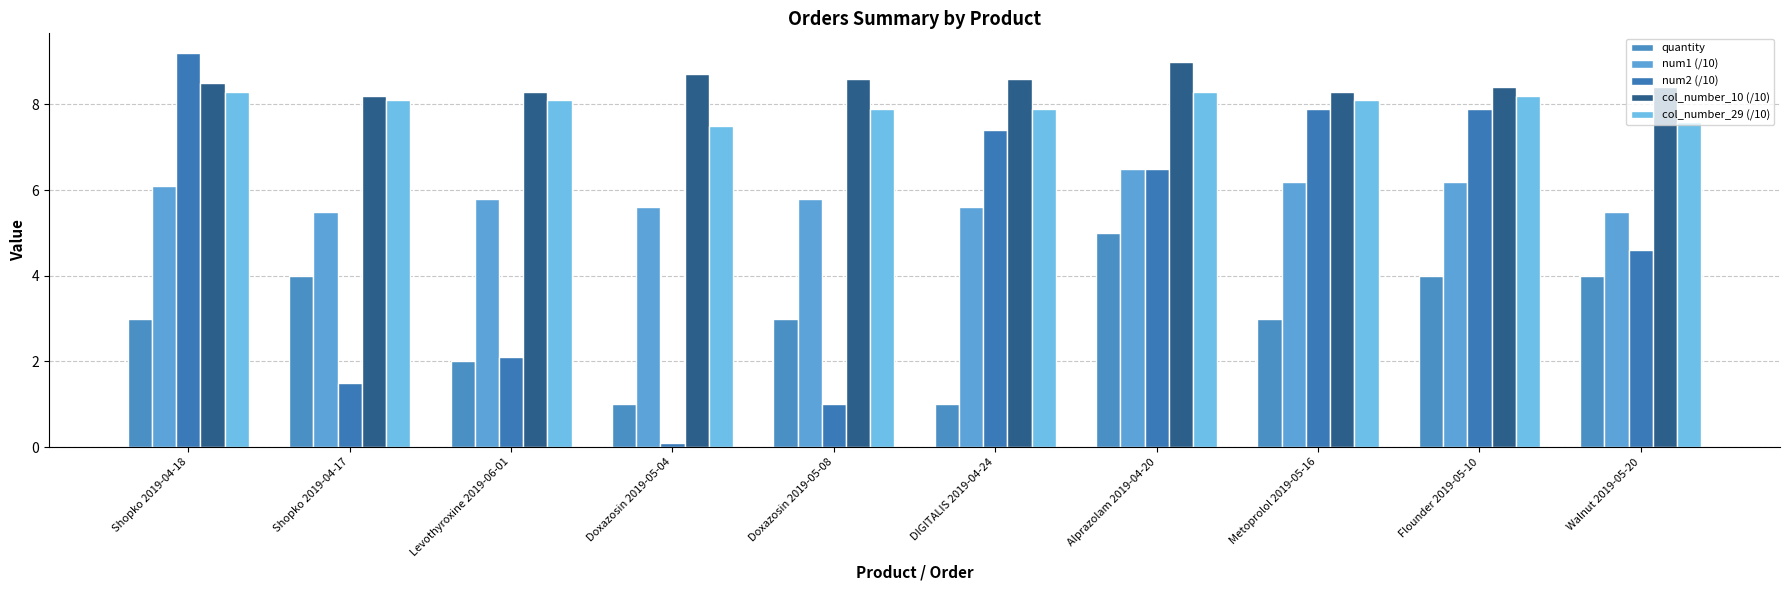

The col_number_10 (/10) series shows 8.7 at Doxazosin 2019-05-04. True or false?

True